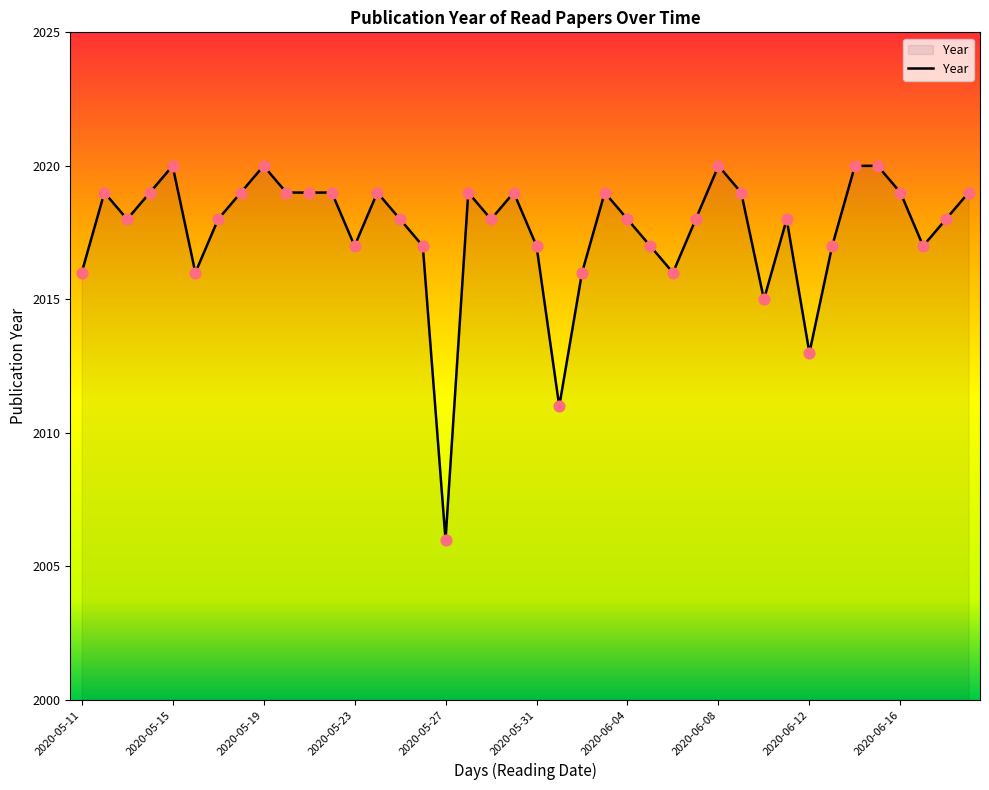

What is the minimum value shown in the chart?

2006